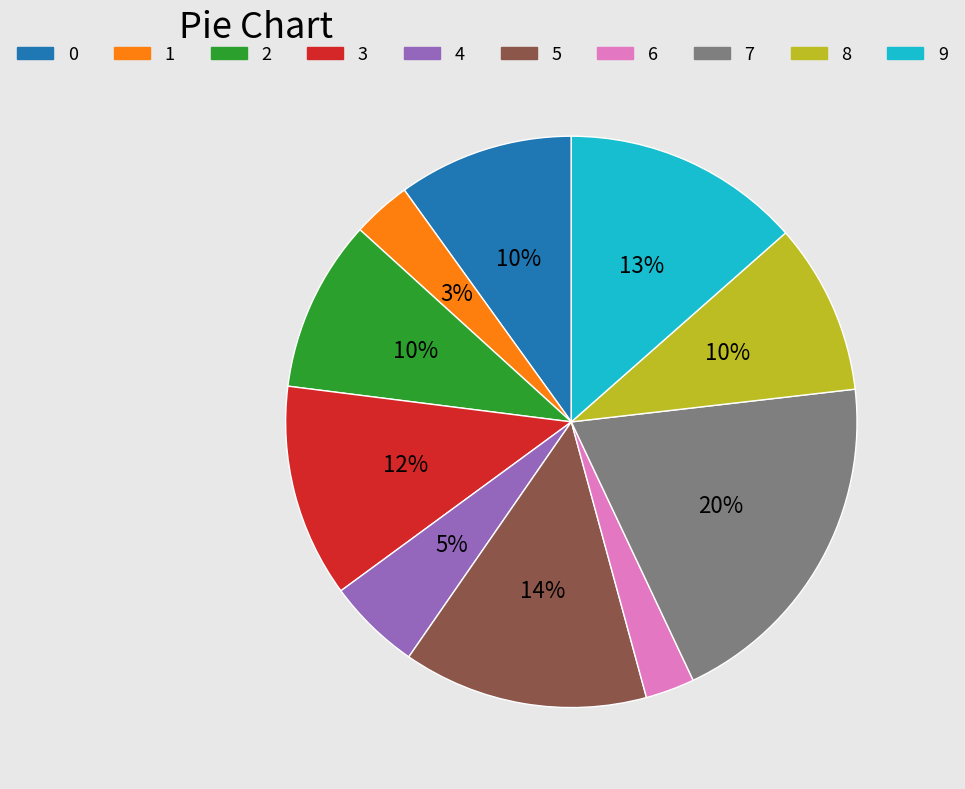

The 2 slice represents 1% of the pie. True or false?

False